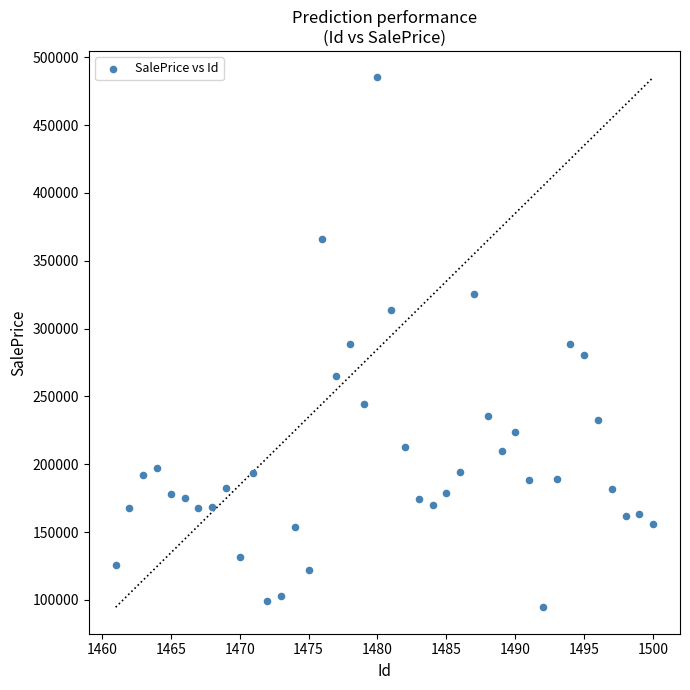

What is the range of X values (max minus min)?

39.0